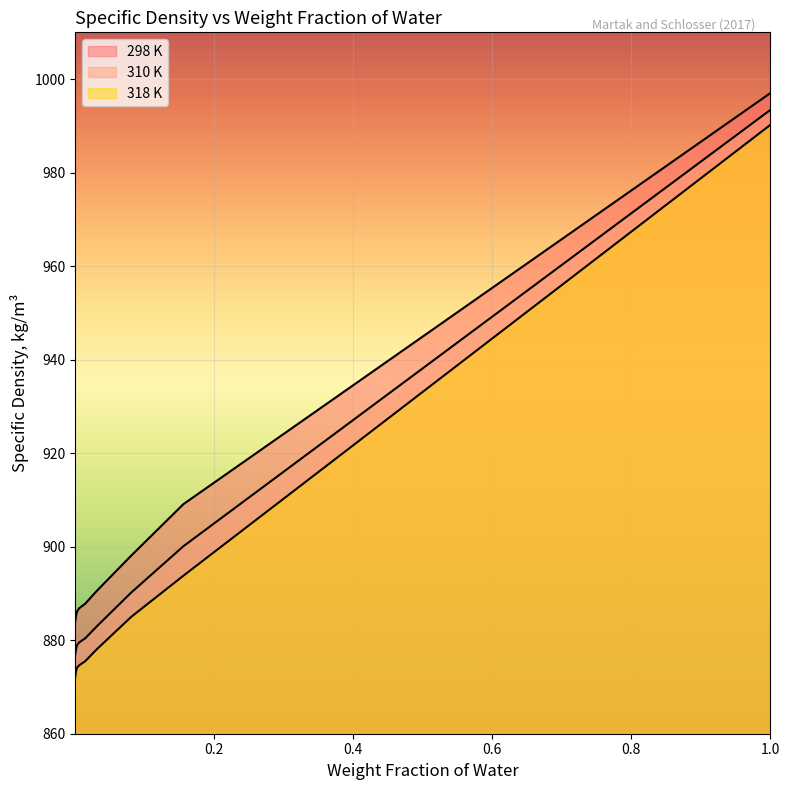

True or false: 318 K has more than 1 interior local peaks.

False